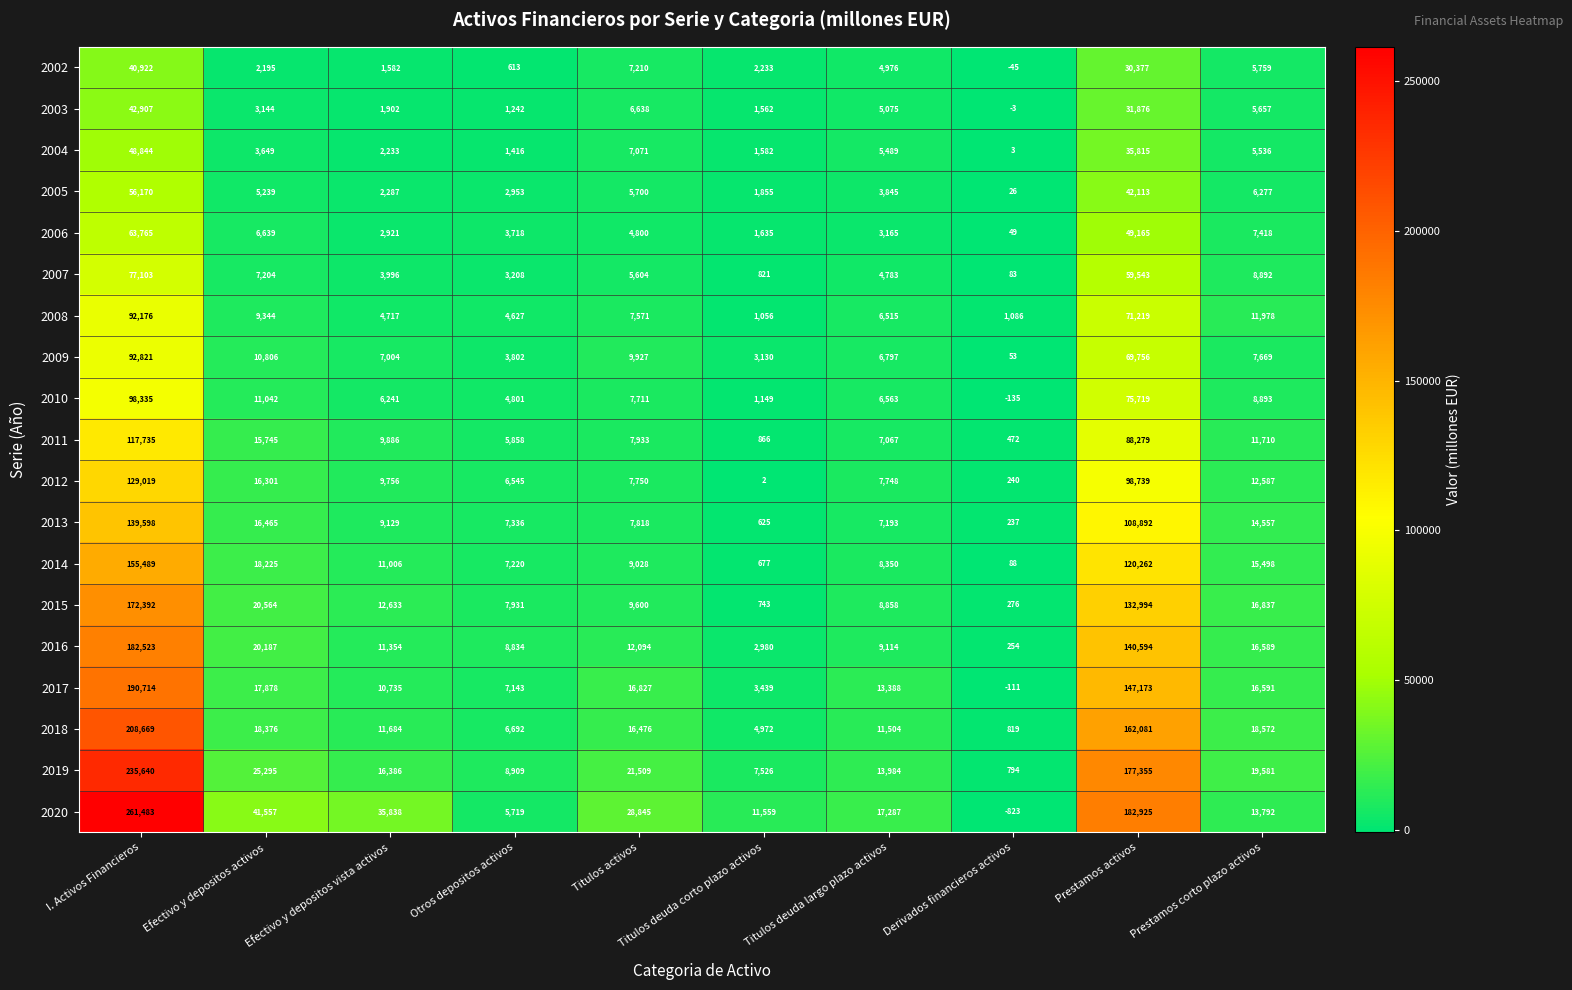

Rank the series at Derivados financieros activos from lowest to highest value.

2020, 2010, 2017, 2002, 2003, 2004, 2005, 2006, 2009, 2007, 2014, 2013, 2012, 2016, 2015, 2011, 2019, 2018, 2008